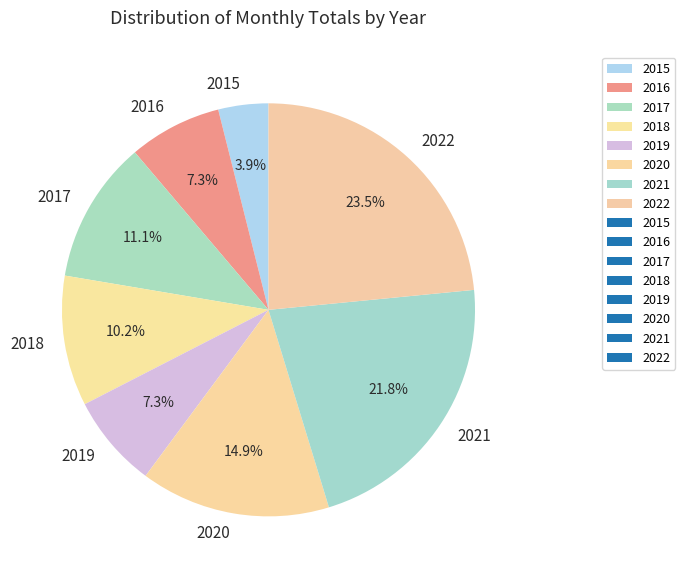

What percentage is NOT represented by 2022?

76.5%